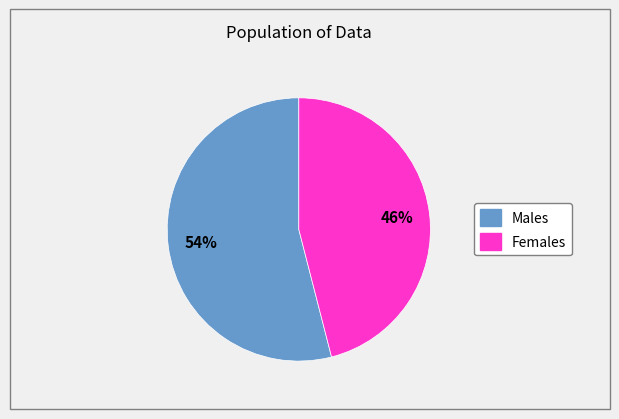

To the nearest percent, what is the difference between the largest and smallest slice percentages?

8%